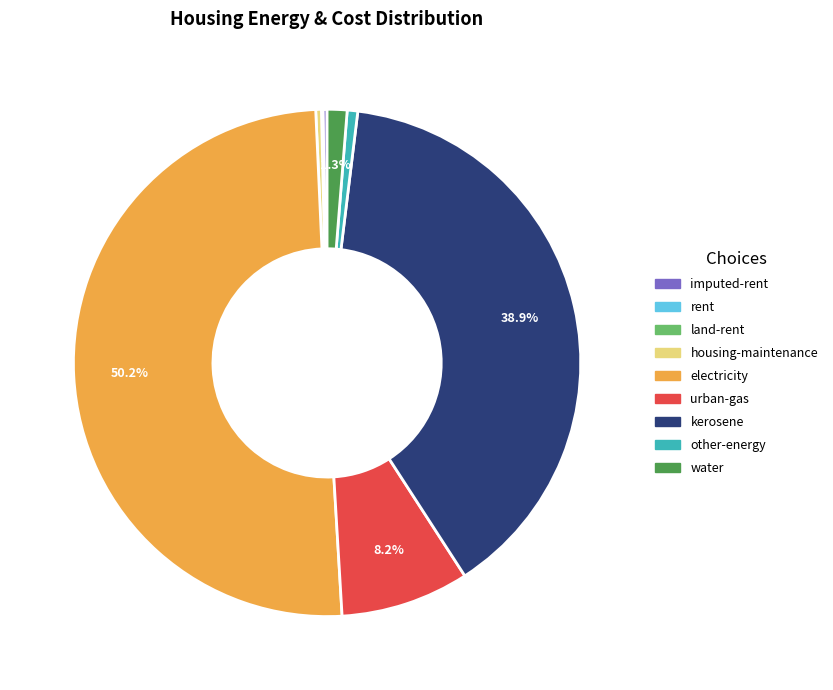

Which category has the biggest portion of the pie?

electricity